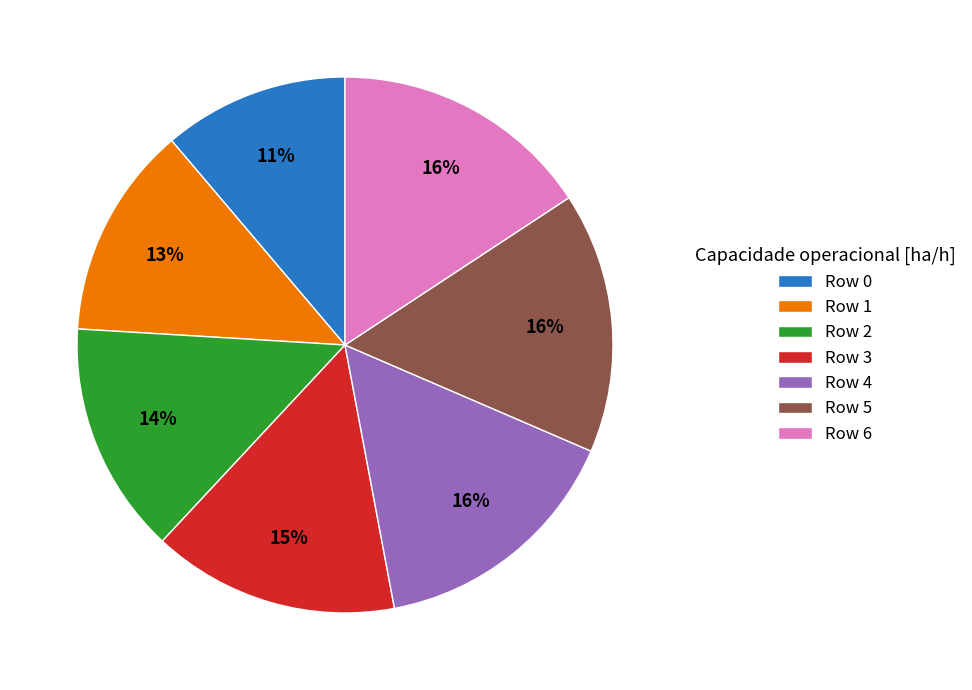

True or false: Row 6 accounts for 16% of the total.

True